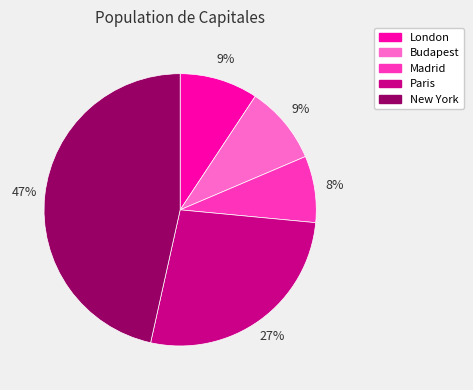

Is it true that Madrid is 19% of the pie?

False